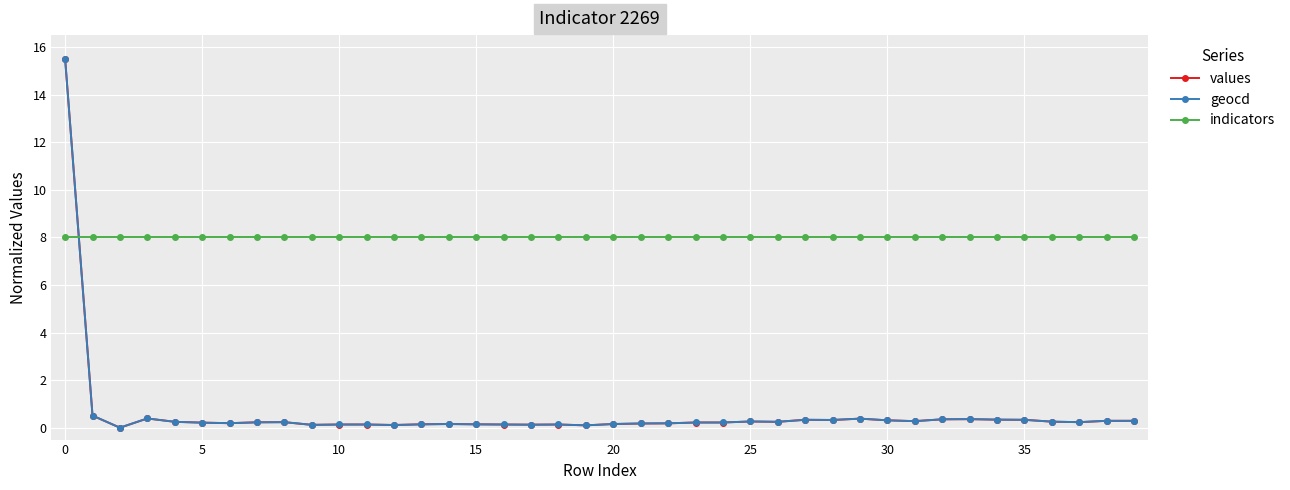

At how many categories does at least one series exceed 14?

1